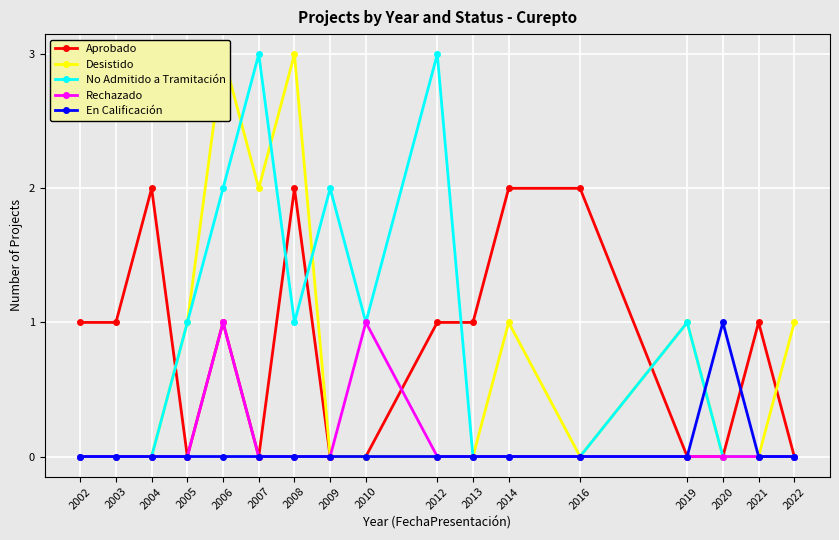

True or false: Aprobado has more than 1 points higher than both neighbors.

True